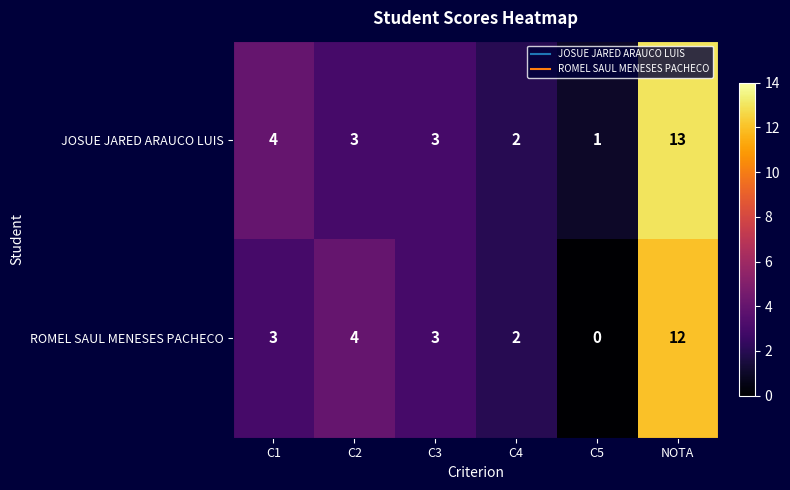

Where is ROMEL SAUL MENESES PACHECO nearest to the value 6?

C2